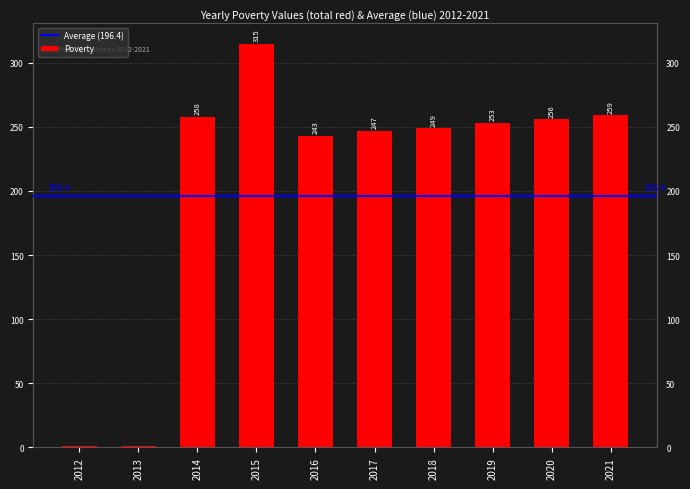

What is the sum of all values?

2082